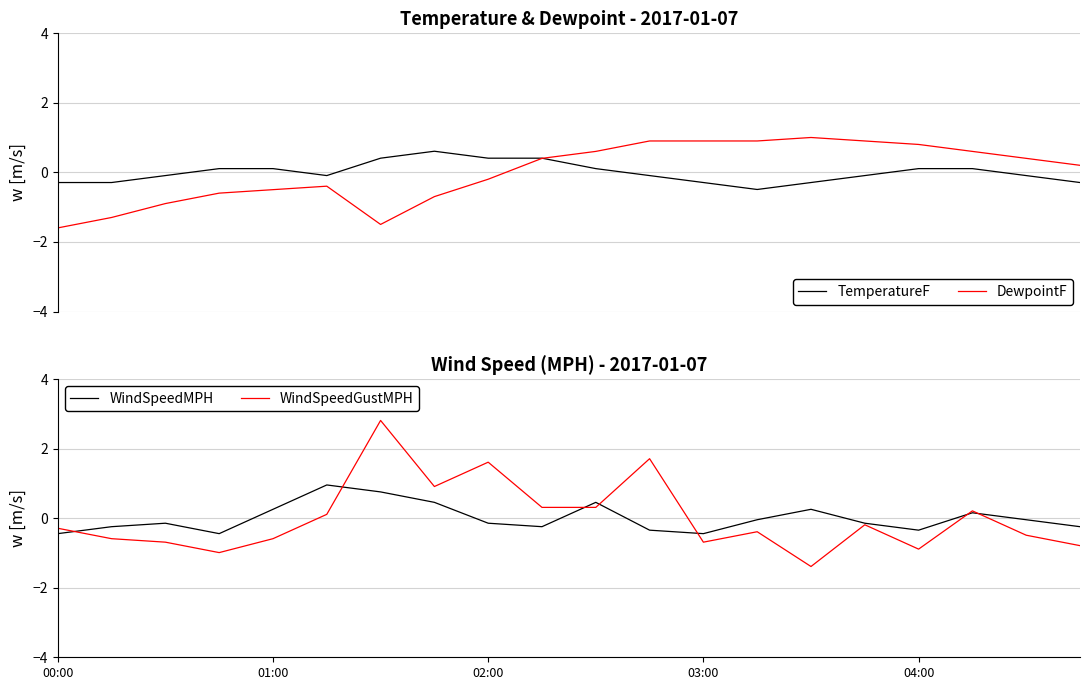

List the labels in order of DewpointF value, largest first.

14, 11, 12, 13, 15, 16, 10, 17, 9, 18, 19, 8, 5, 04:00, 03:00, 7, 02:00, 01:00, 6, 00:00